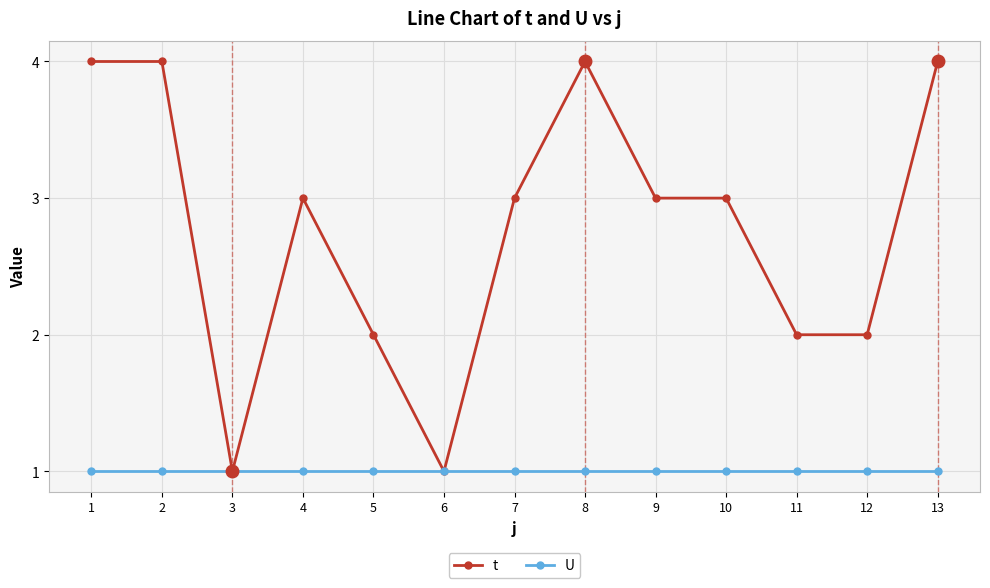

Rank the series by their maximum value, from lowest to highest.

U, t